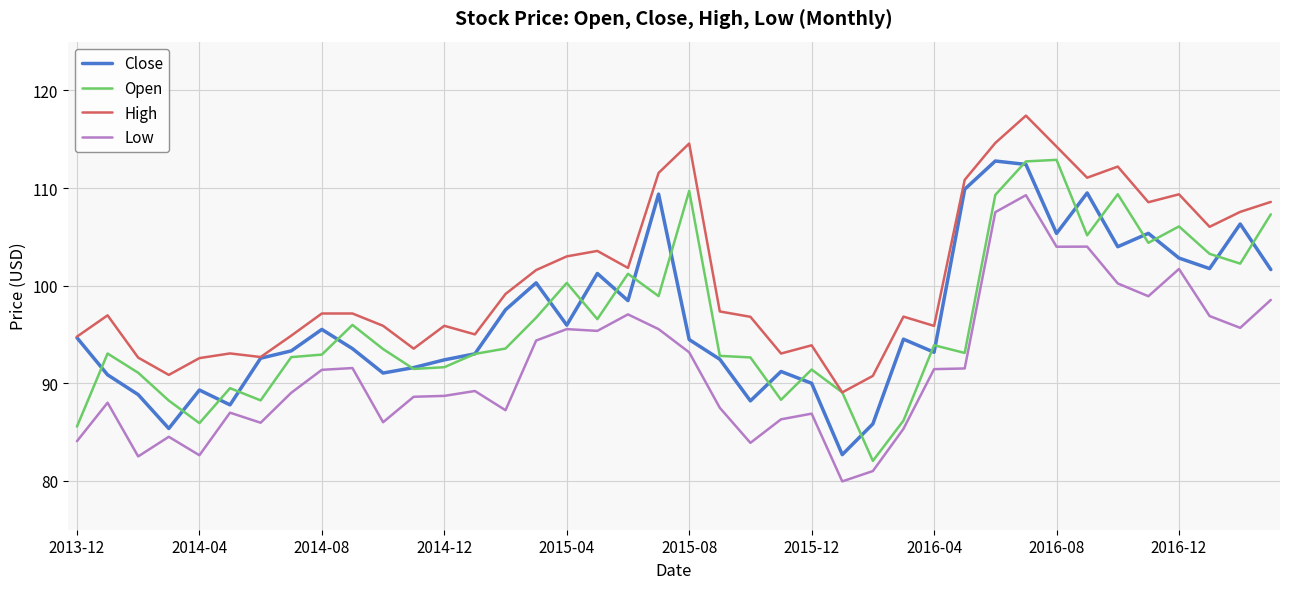

How many lines are shown in the chart?

4